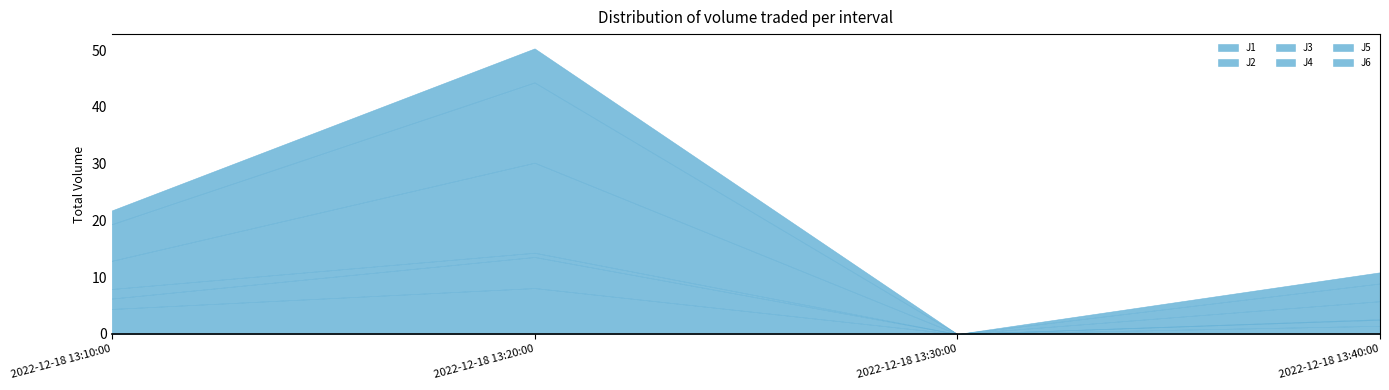

True or false: J5 has more than 1 points higher than both neighbors.

False